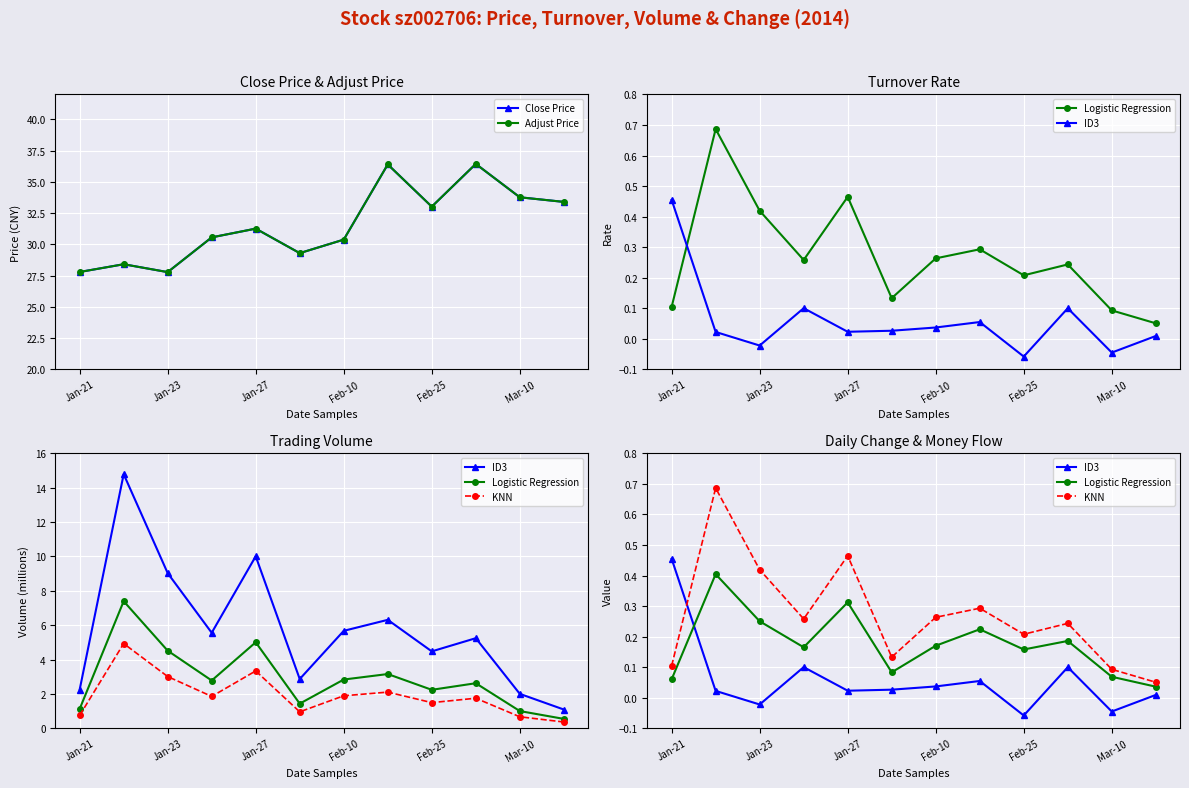

What is the total value across all series at 11?

66.9